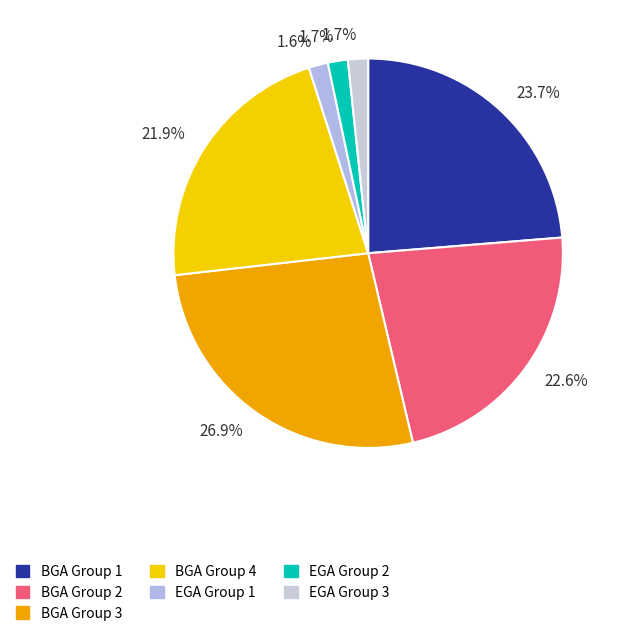

Is there any slice that represents more than half of the pie?

No